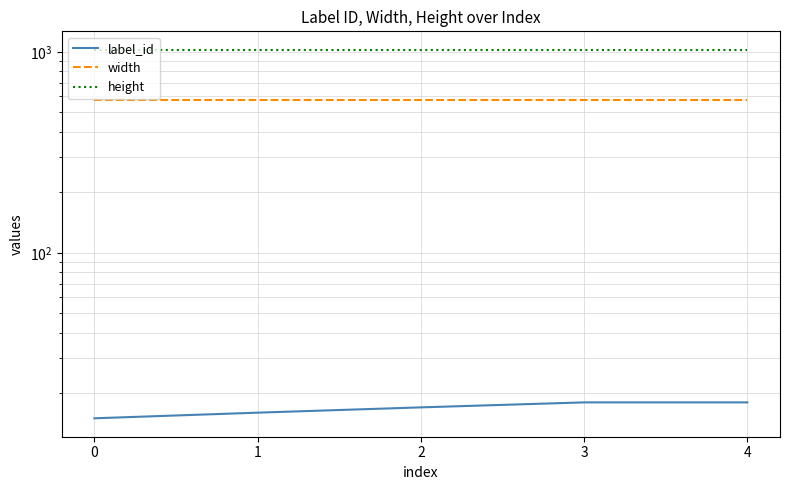

How many lines are shown in the chart?

3